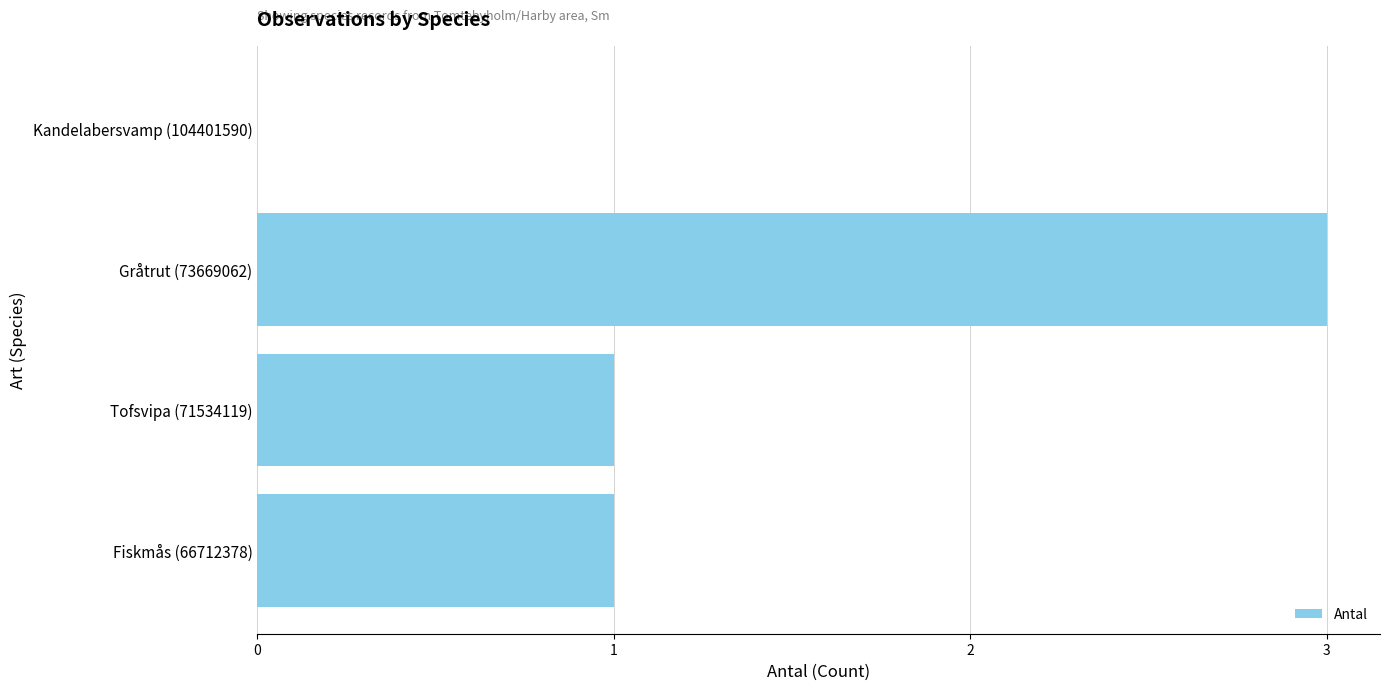

Read the value at Gråtrut (73669062).

3